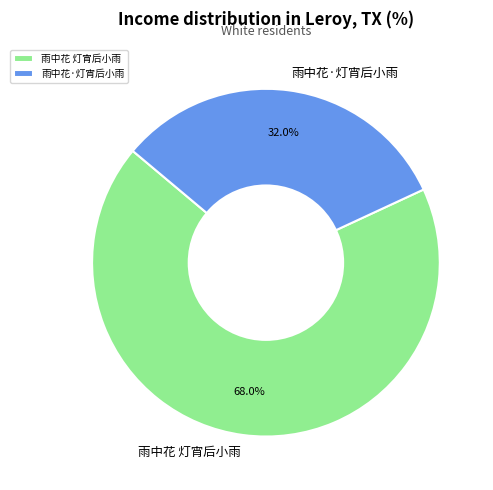

Which category has the biggest portion of the pie?

雨中花 灯宵后小雨